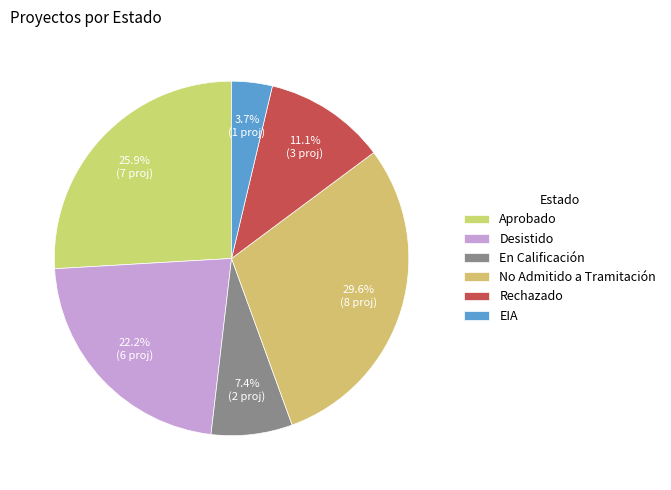

Which has a higher value, Desistido or Aprobado?

Aprobado